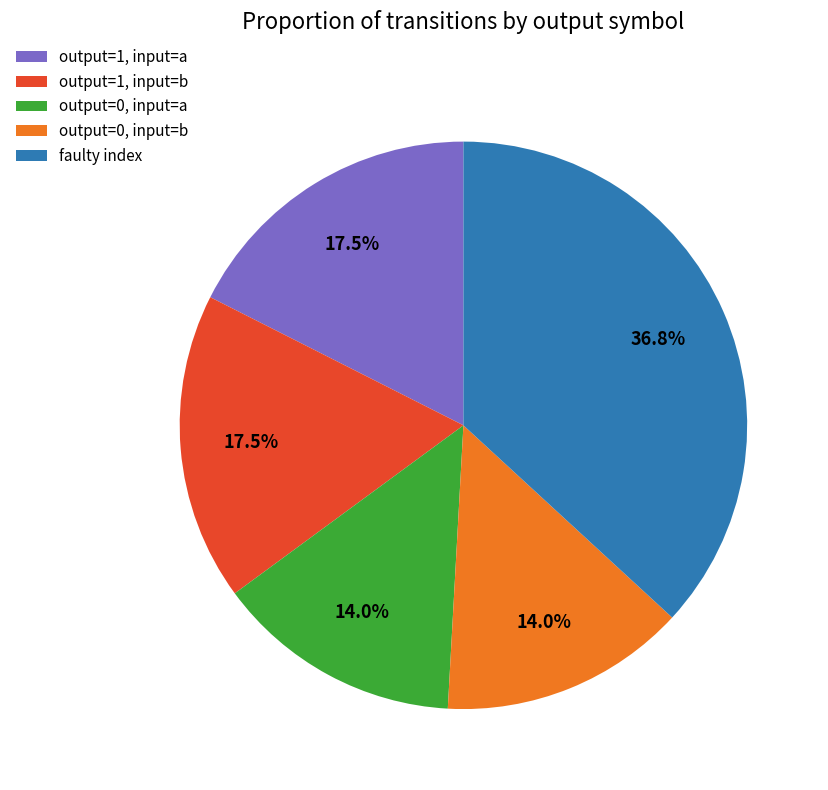

What is the ratio of the value at output=0, input=b to the value at output=0, input=a?

1.0